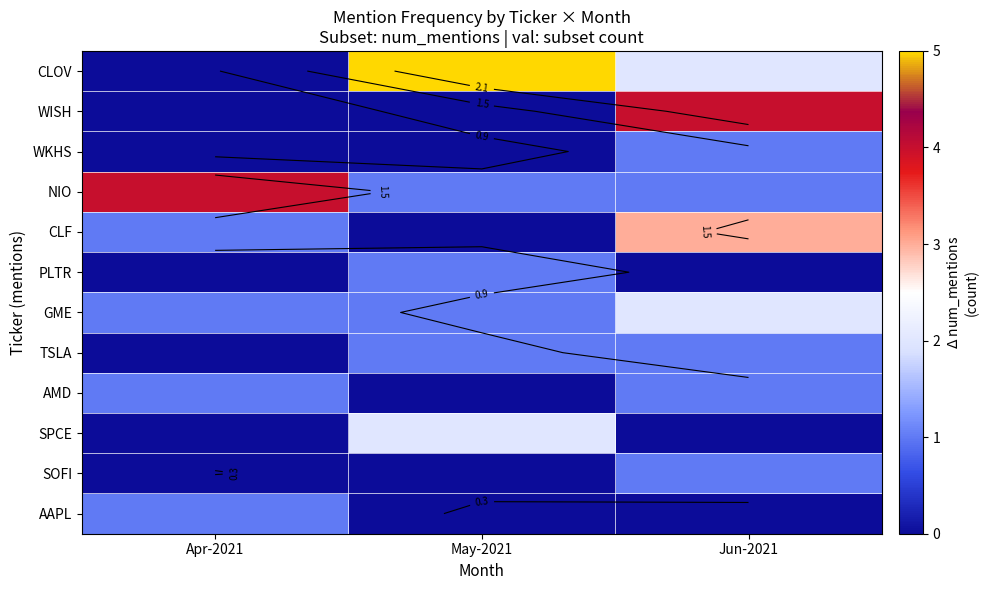

The WKHS series shows 1 at Apr-2021. True or false?

False